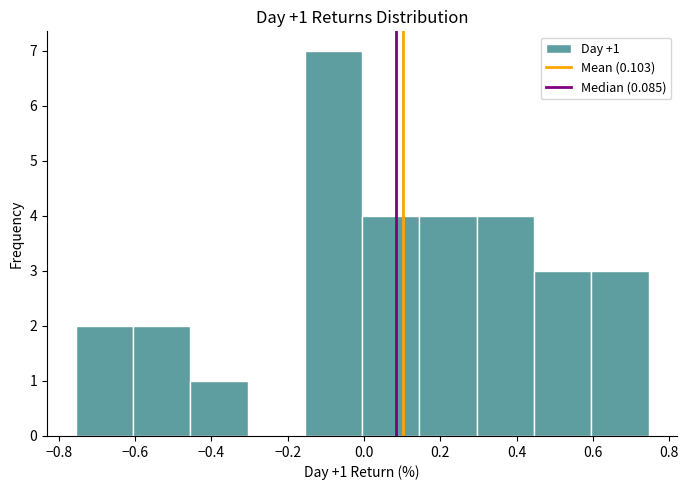

Which range on the x-axis has the tallest bar?

-0.16 to 0.00